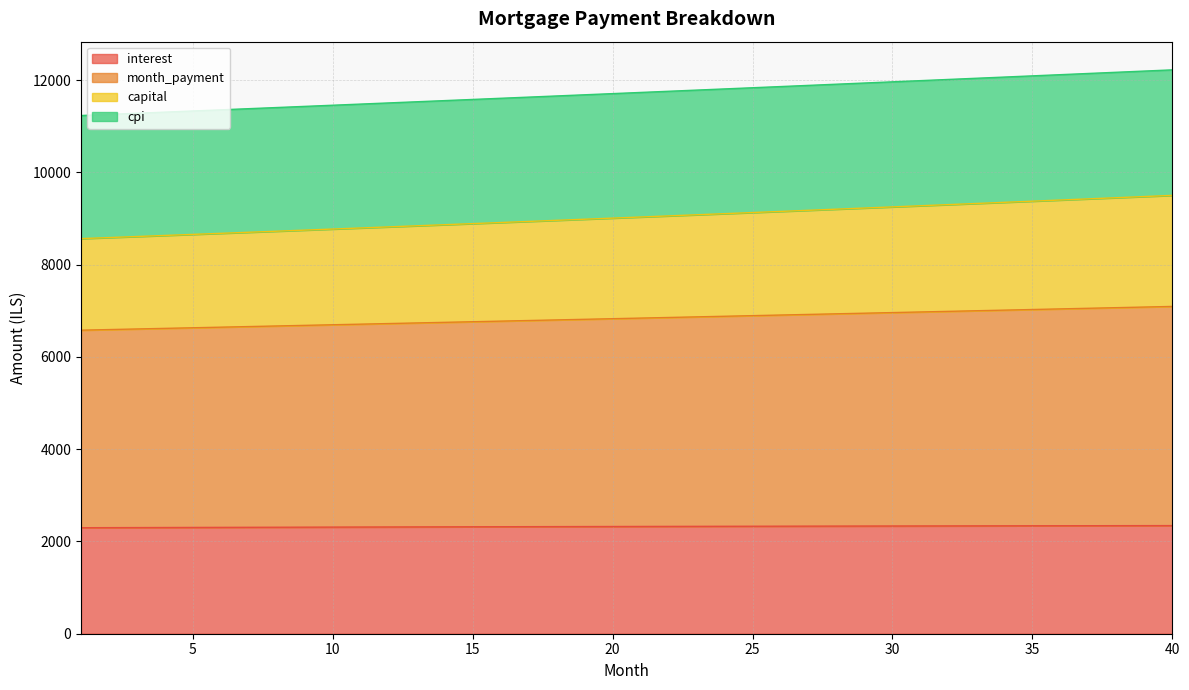

What is the greatest value displayed?

12222.7